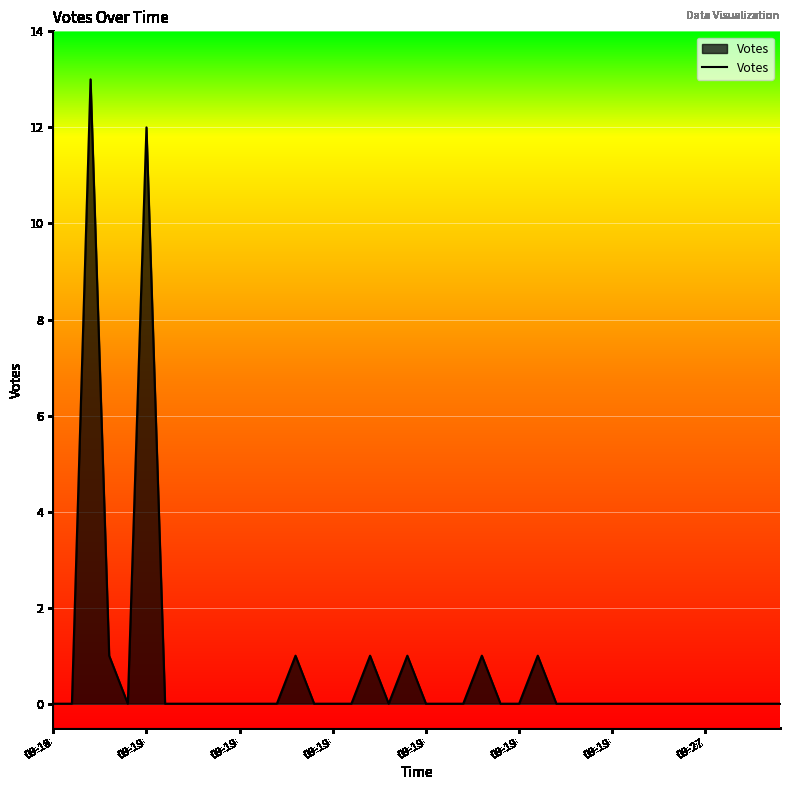

What is the maximum value shown in the chart?

13